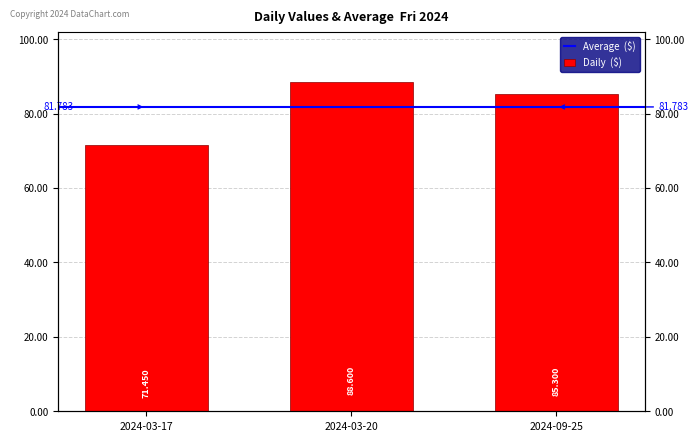

Reading right to left, extract all data points from this chart.

2024-09-25=85.3	2024-03-20=88.6	2024-03-17=71.5